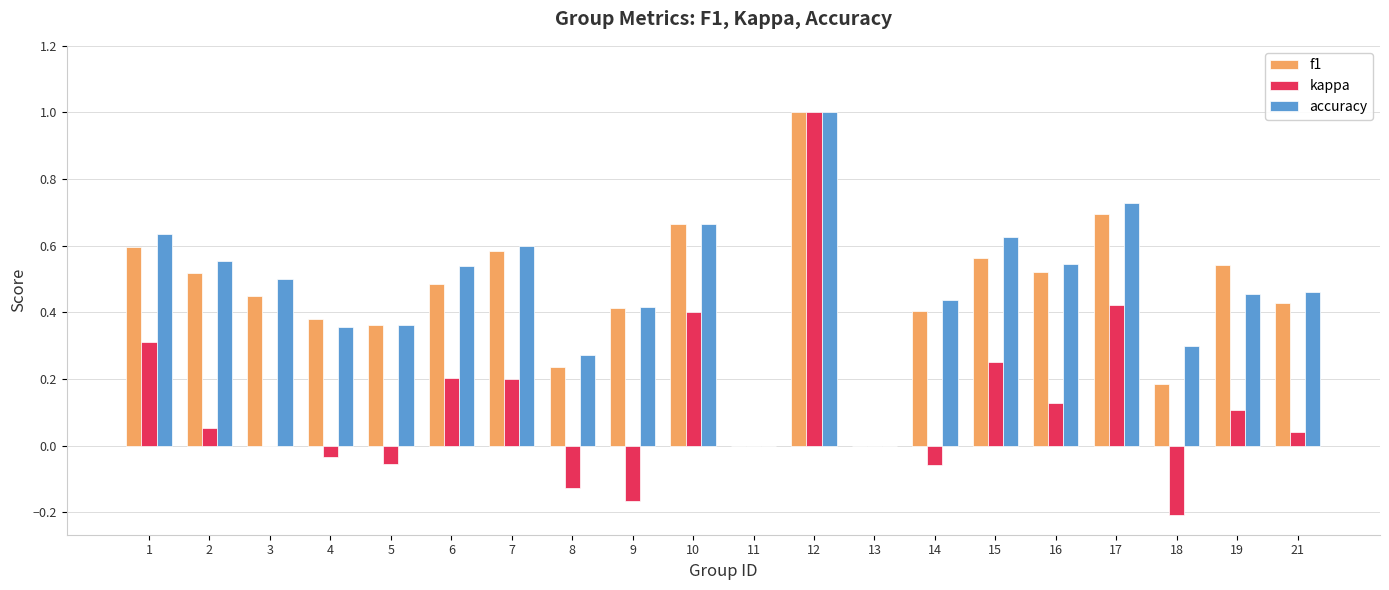

Between 6 and 17, which series saw the biggest shift?

kappa